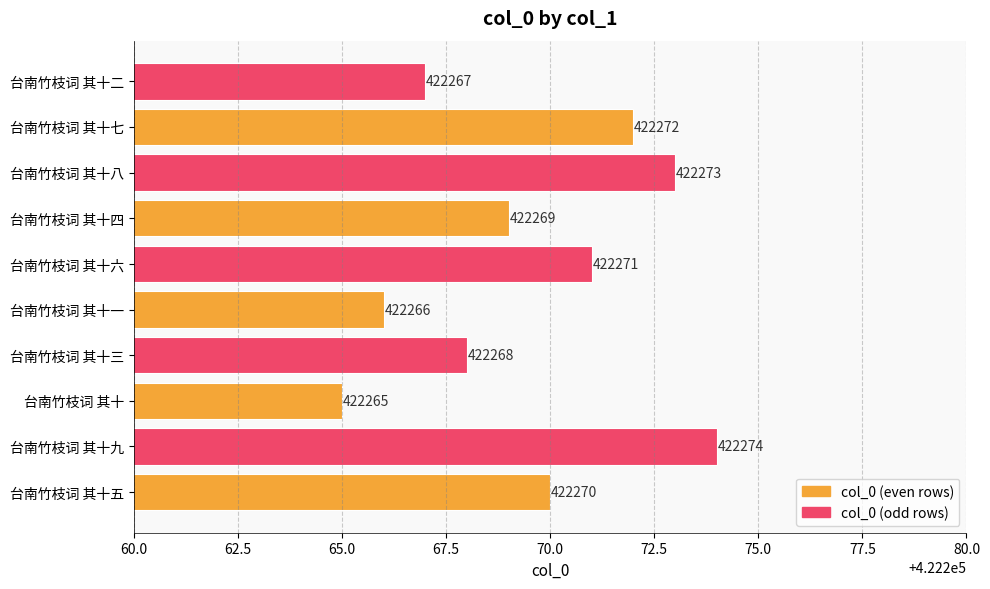

Is it true that the value at 台南竹枝词 其十八 is 98315?

False